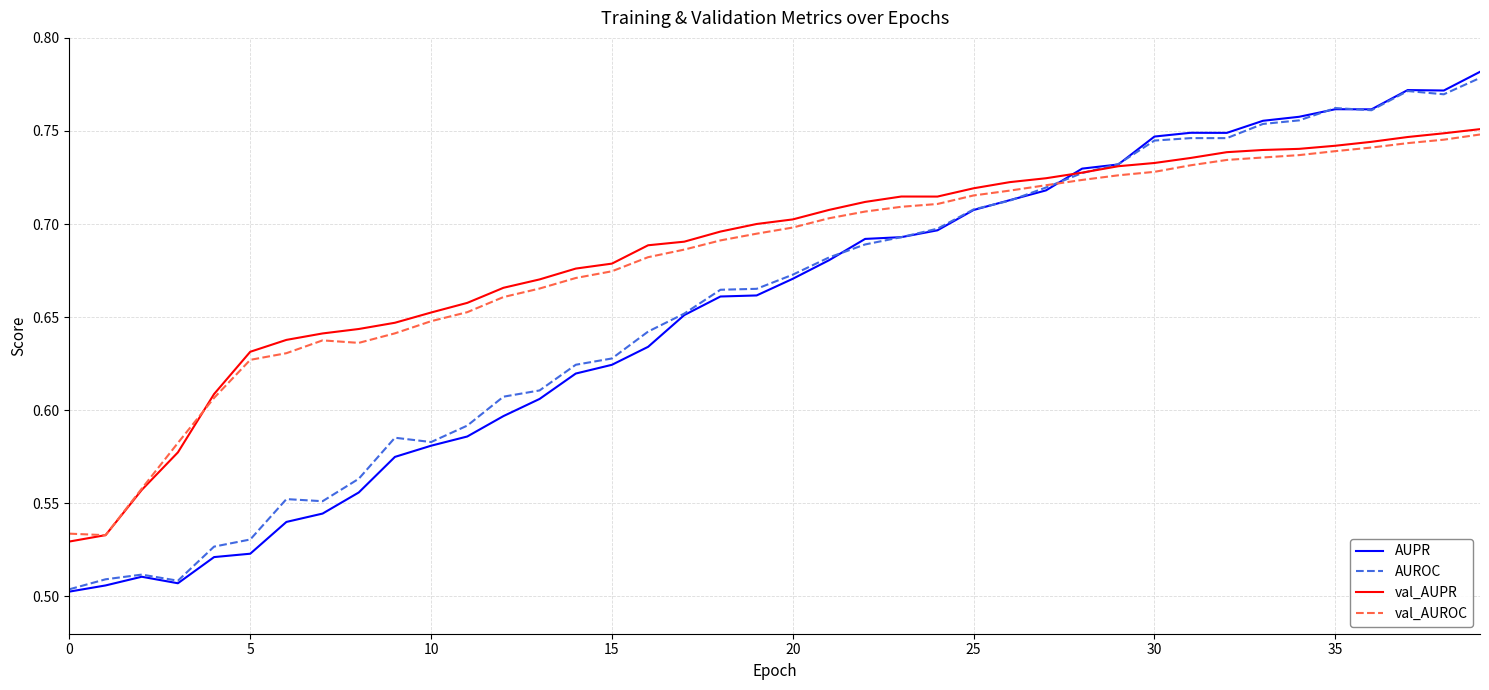

Does the chart display data point markers on the line(s)?

No